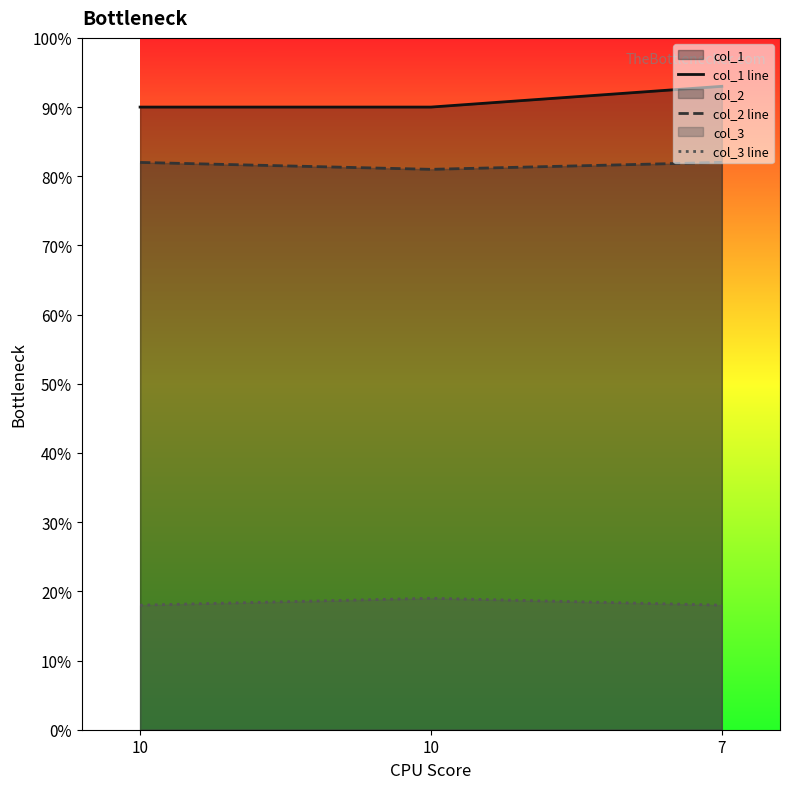

Which series has the widest spread of values?

col_1 line